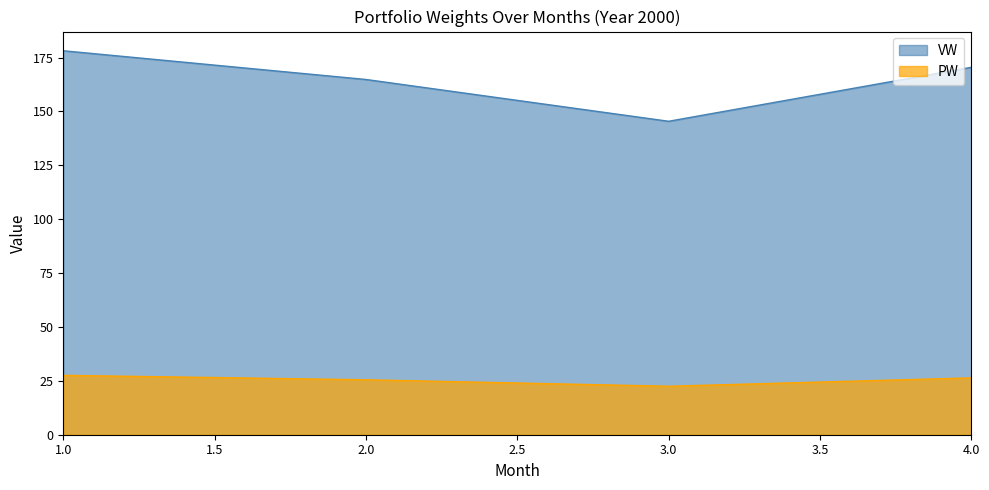

What is the sum of the PW values at 3.0 and 4.0?

48.9